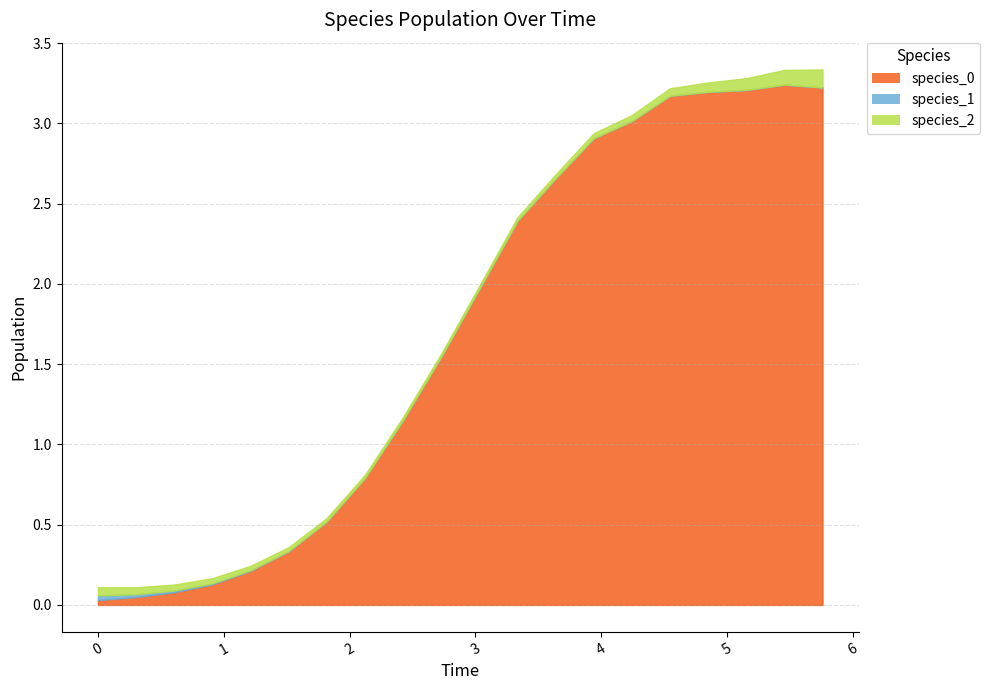

How many data points in species_0 are above 1?

12